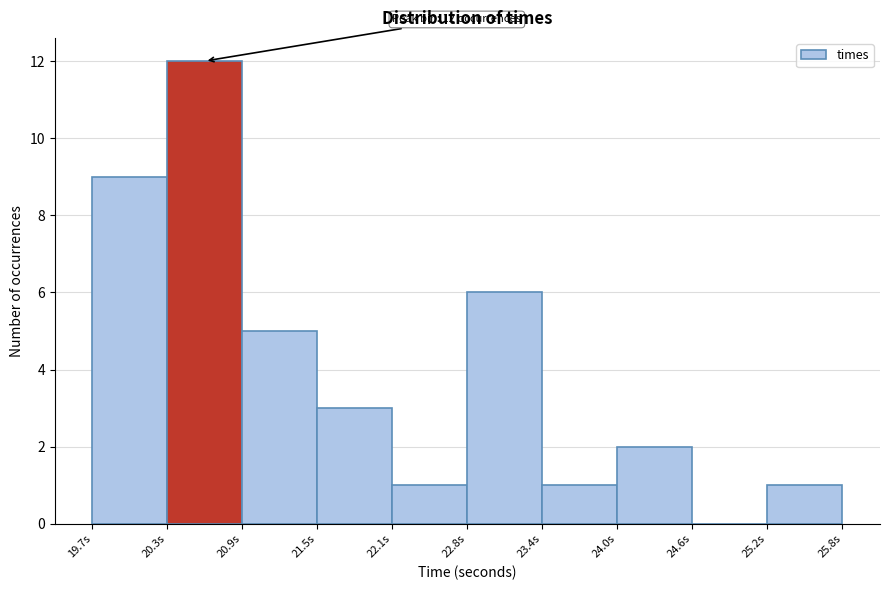

Over which range of the x-axis is the bar tallest?

20.3 to 20.9